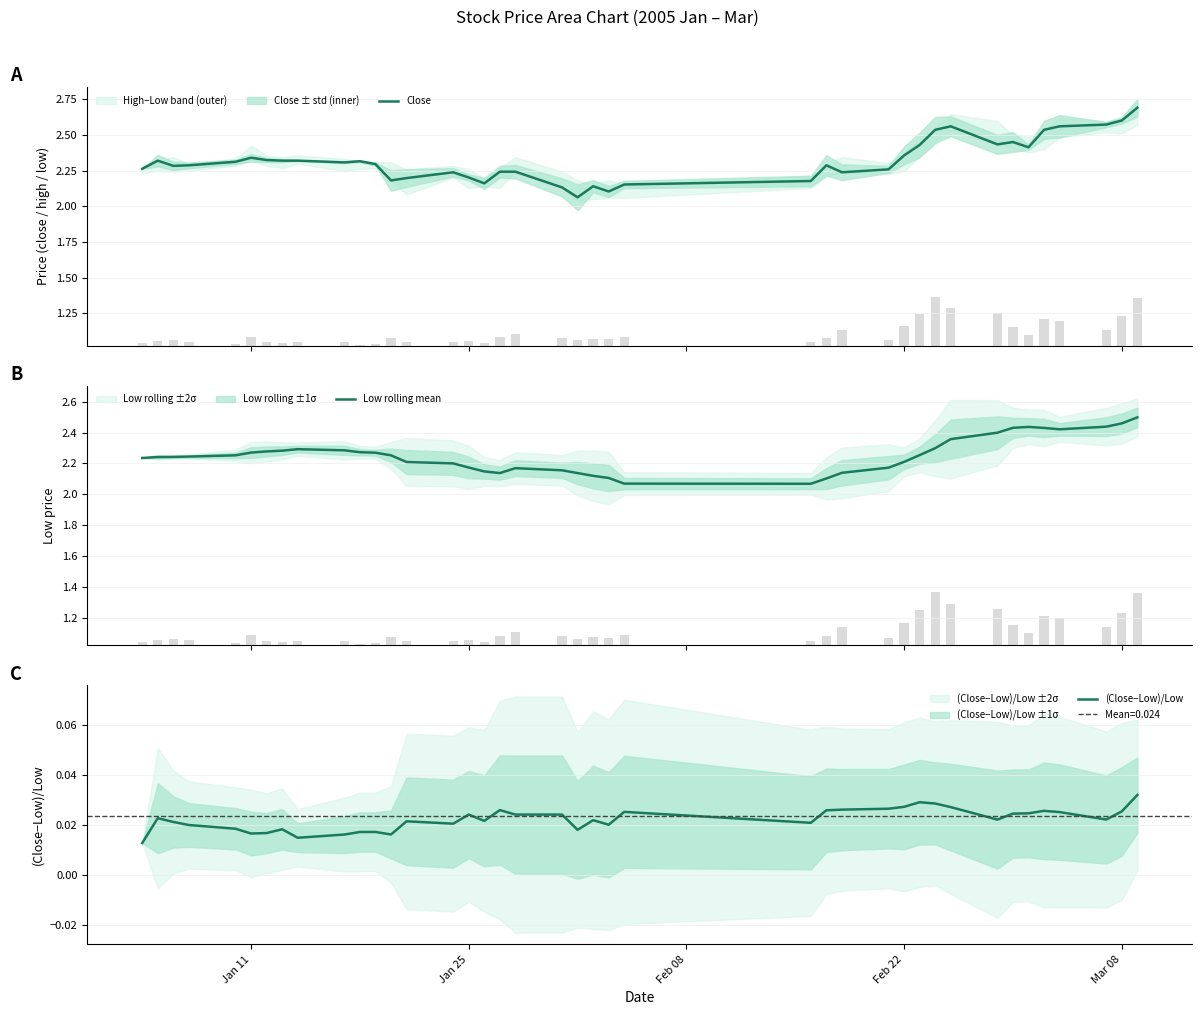

At how many categories does at least one series exceed 2?

40